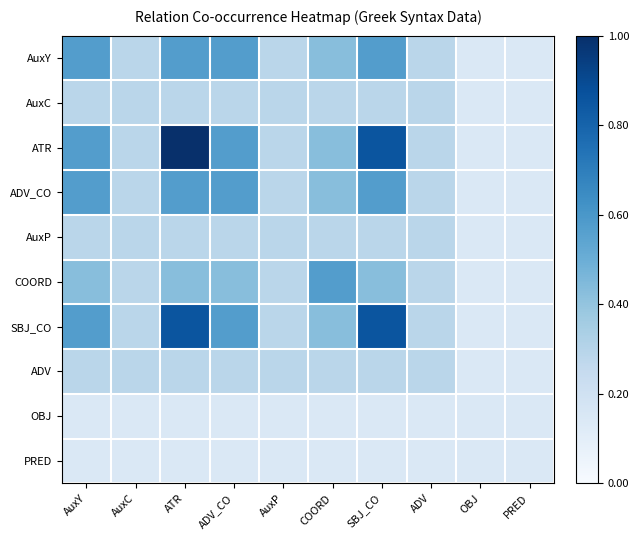

Reading left to right, list all the values displayed in this chart.

AuxY: AuxY=0.6	AuxC=0.3	ATR=0.6	ADV_CO=0.6	AuxP=0.3	COORD=0.4	SBJ_CO=0.6	ADV=0.3	OBJ=0.1	PRED=0.1
AuxC: AuxY=0.3	AuxC=0.3	ATR=0.3	ADV_CO=0.3	AuxP=0.3	COORD=0.3	SBJ_CO=0.3	ADV=0.3	OBJ=0.1	PRED=0.1
ATR: AuxY=0.6	AuxC=0.3	ATR=1.0	ADV_CO=0.6	AuxP=0.3	COORD=0.4	SBJ_CO=0.9	ADV=0.3	OBJ=0.1	PRED=0.1
ADV_CO: AuxY=0.6	AuxC=0.3	ATR=0.6	ADV_CO=0.6	AuxP=0.3	COORD=0.4	SBJ_CO=0.6	ADV=0.3	OBJ=0.1	PRED=0.1
AuxP: AuxY=0.3	AuxC=0.3	ATR=0.3	ADV_CO=0.3	AuxP=0.3	COORD=0.3	SBJ_CO=0.3	ADV=0.3	OBJ=0.1	PRED=0.1
COORD: AuxY=0.4	AuxC=0.3	ATR=0.4	ADV_CO=0.4	AuxP=0.3	COORD=0.6	SBJ_CO=0.4	ADV=0.3	OBJ=0.1	PRED=0.1
SBJ_CO: AuxY=0.6	AuxC=0.3	ATR=0.9	ADV_CO=0.6	AuxP=0.3	COORD=0.4	SBJ_CO=0.9	ADV=0.3	OBJ=0.1	PRED=0.1
ADV: AuxY=0.3	AuxC=0.3	ATR=0.3	ADV_CO=0.3	AuxP=0.3	COORD=0.3	SBJ_CO=0.3	ADV=0.3	OBJ=0.1	PRED=0.1
OBJ: AuxY=0.1	AuxC=0.1	ATR=0.1	ADV_CO=0.1	AuxP=0.1	COORD=0.1	SBJ_CO=0.1	ADV=0.1	OBJ=0.1	PRED=0.1
PRED: AuxY=0.1	AuxC=0.1	ATR=0.1	ADV_CO=0.1	AuxP=0.1	COORD=0.1	SBJ_CO=0.1	ADV=0.1	OBJ=0.1	PRED=0.1